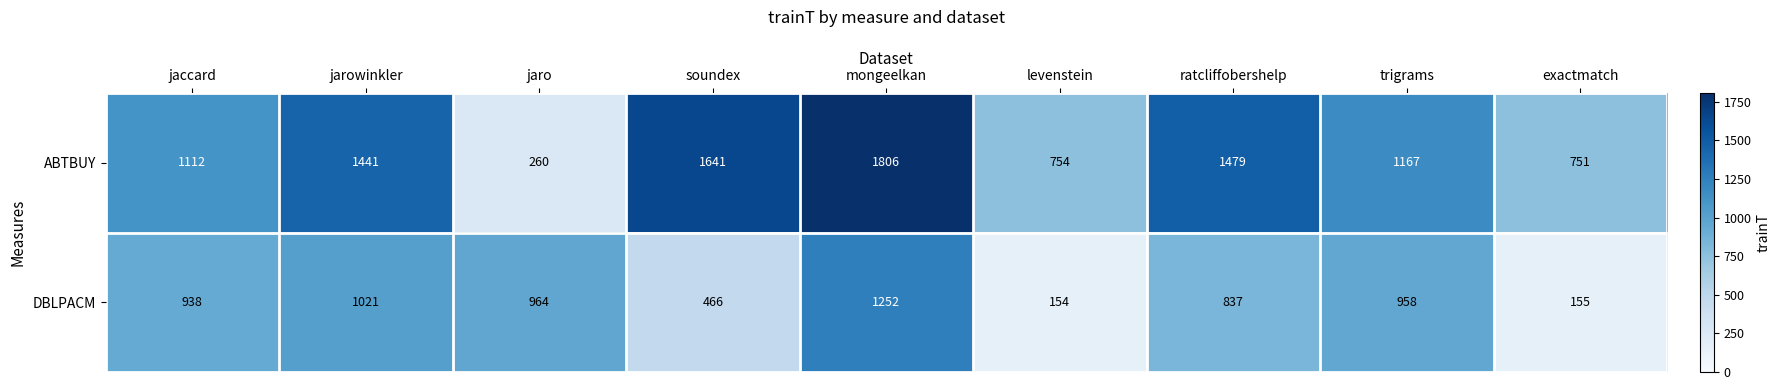

The DBLPACM series shows 1021 at jarowinkler. True or false?

True